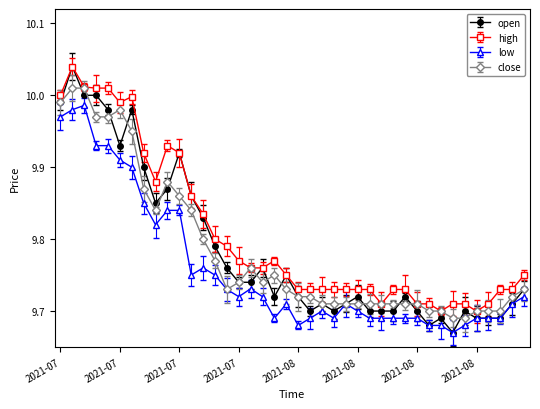

True or false: close has more than 2 points higher than both neighbors.

True